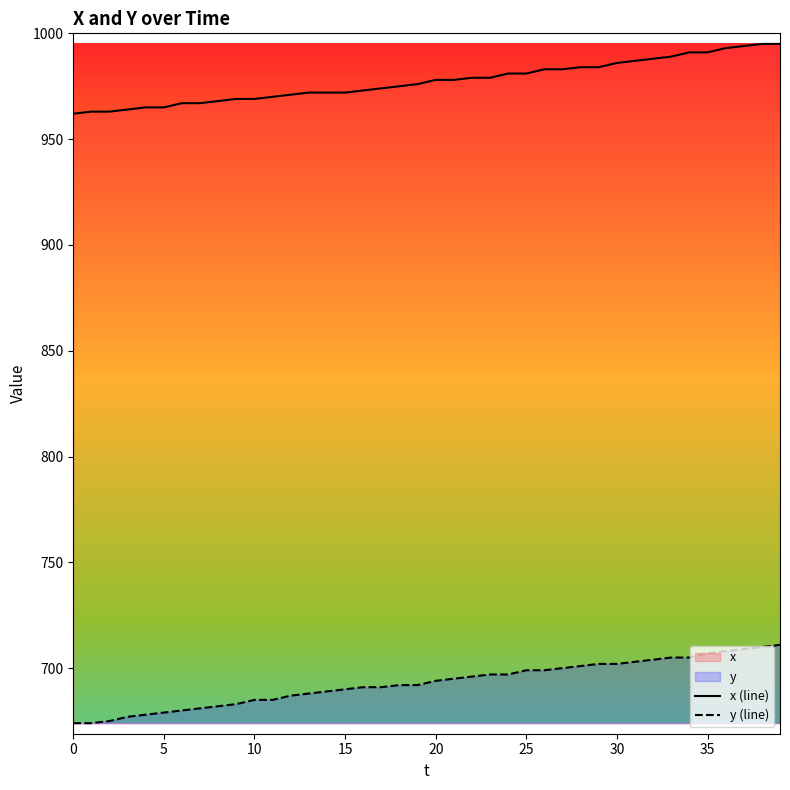

Which series has the largest total across all categories?

x (line)